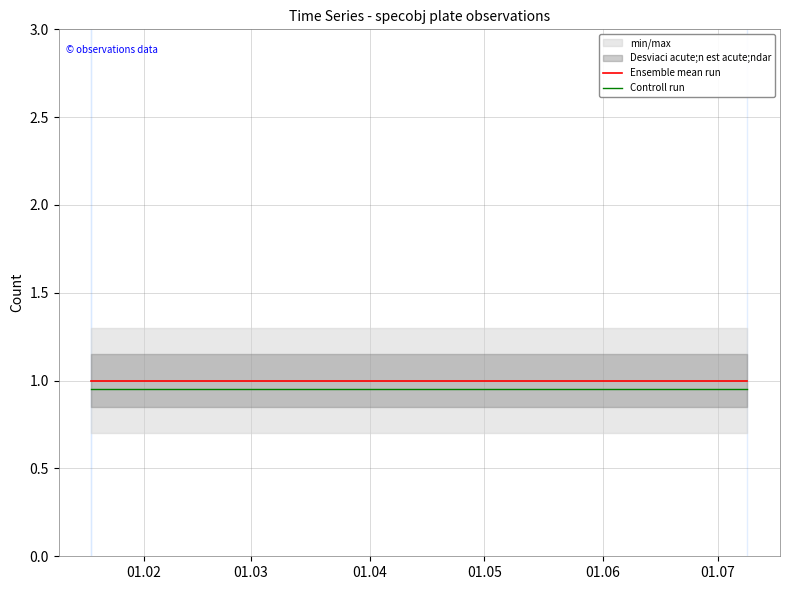

Is this an area chart (filled region under the line)?

No